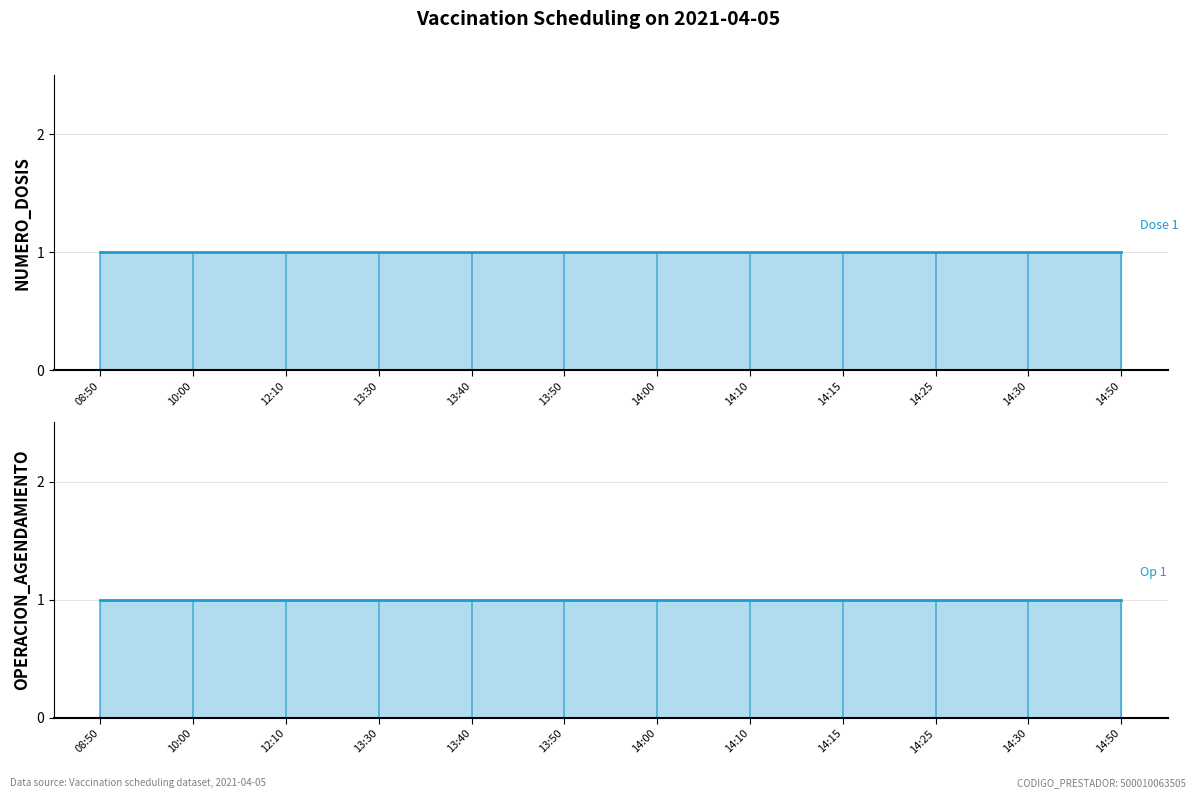

Where is OPERACION_AGENDAMIENTO nearest to the value 1?

08:50